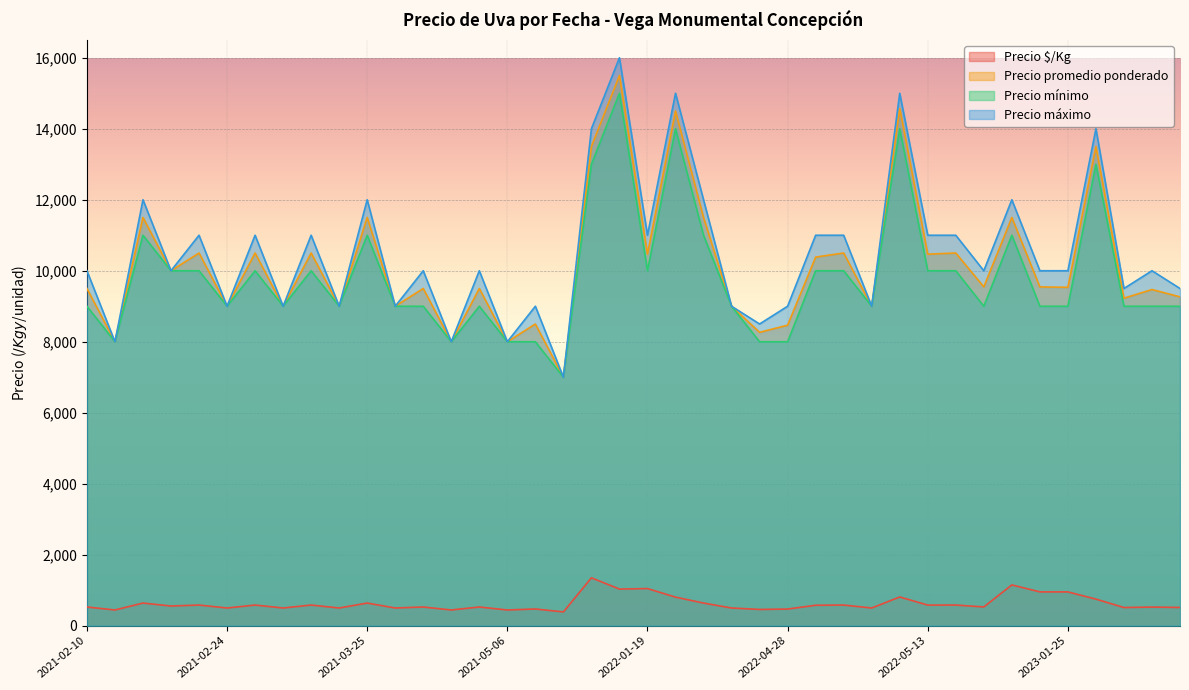

Rank the series at 2021-05-06 from lowest to highest value.

Precio $/Kg, Precio mínimo, Precio promedio ponderado, Precio máximo